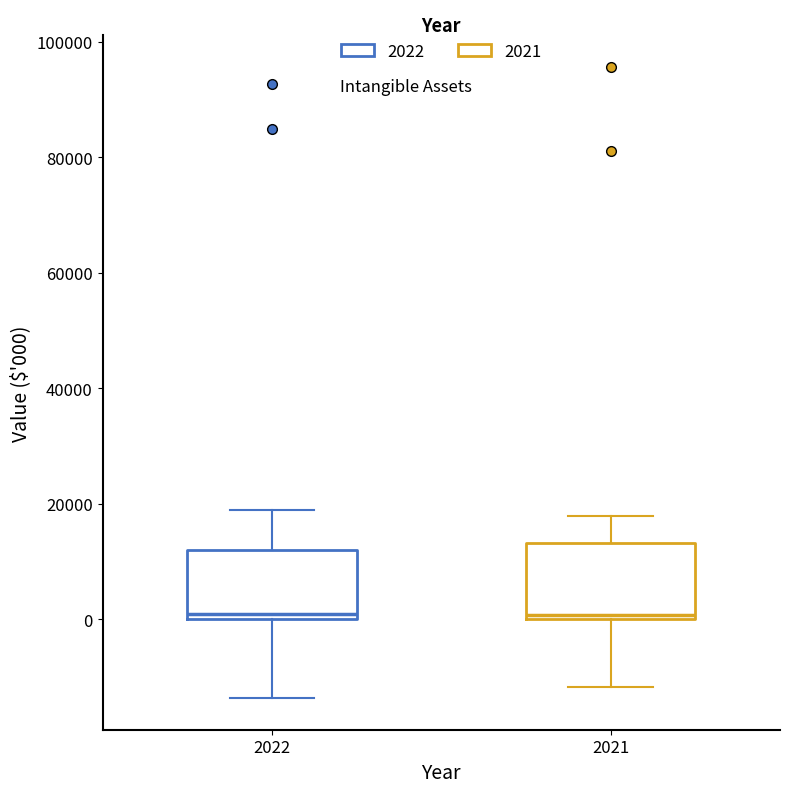

Reading left to right, read every box against the y-axis: the position of its median line, the range the box covers, and the ends of its whiskers. The values are not printed on the chart, so give them approximately, as read against the axis.

2022: median 0 (just above the box's lower edge), box 0 to 12000, whiskers -14000 to 18000
2021: median 0 (just above the box's lower edge), box 0 to 14000, whiskers -12000 to 18000